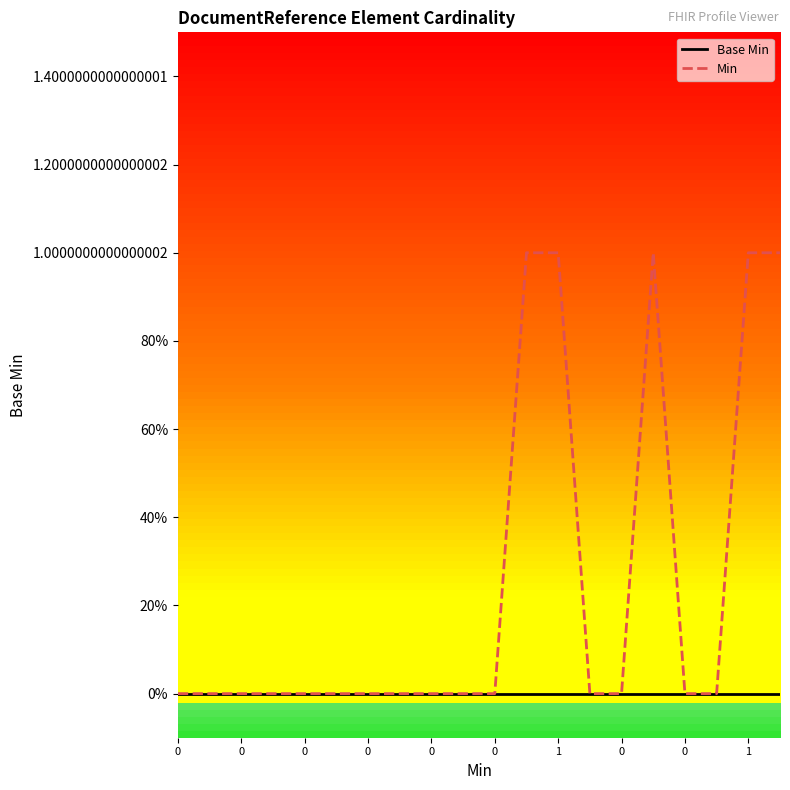

Which series has the largest range (max minus min)?

Min